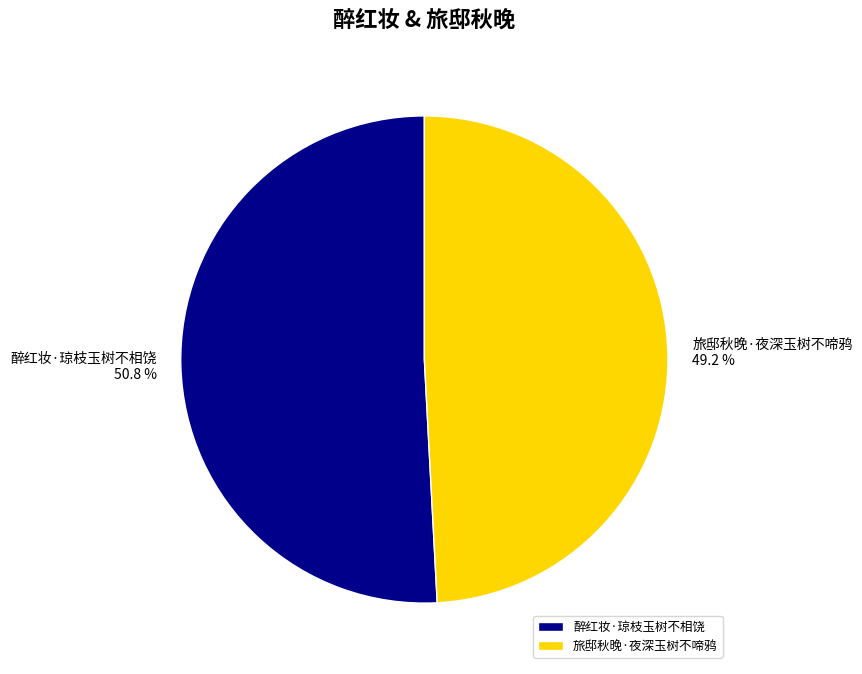

Do 醉红妆·琼枝玉树不相饶 and 旅邸秋晚·夜深玉树不啼鸦 together represent more than half of the pie?

Yes